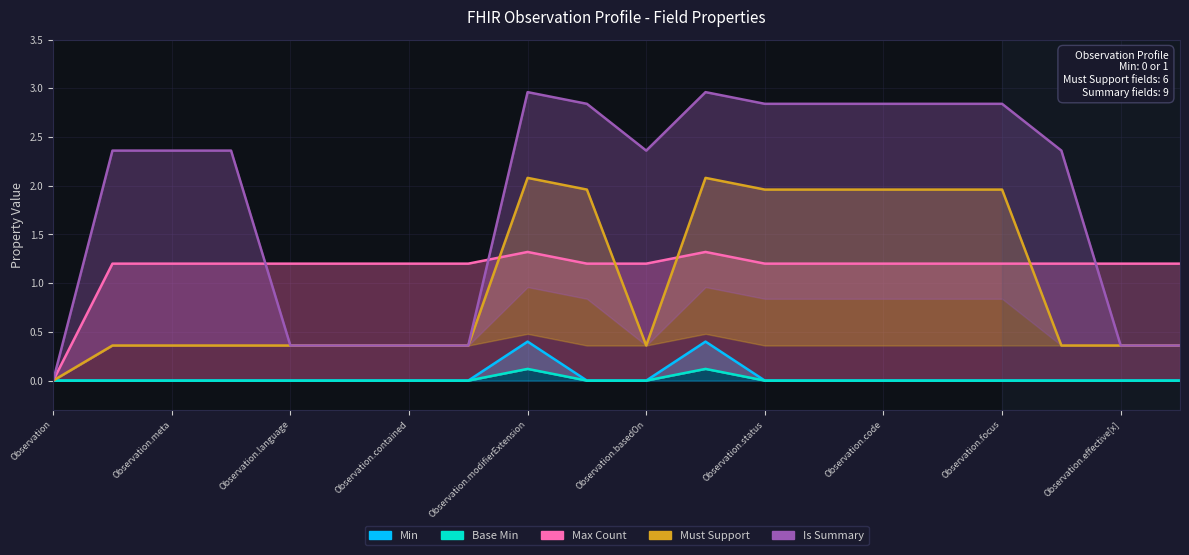

What is the difference between the highest and lowest values at Observation.language?

1.2